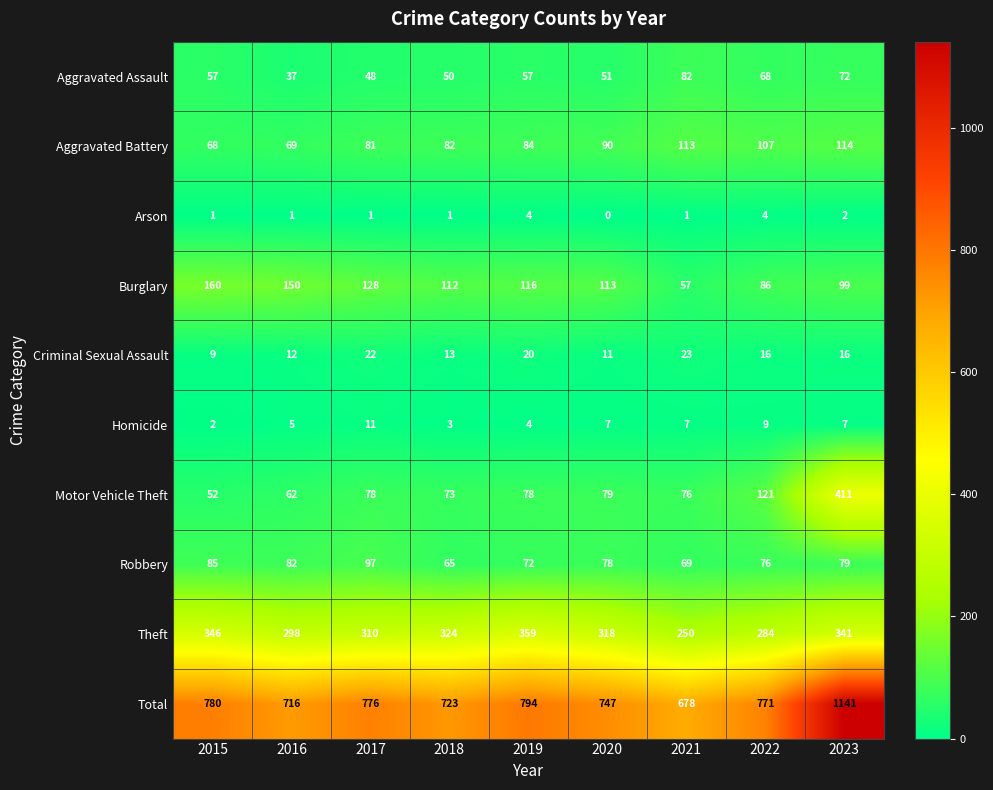

What is the difference between the highest and lowest values at 2015?

779